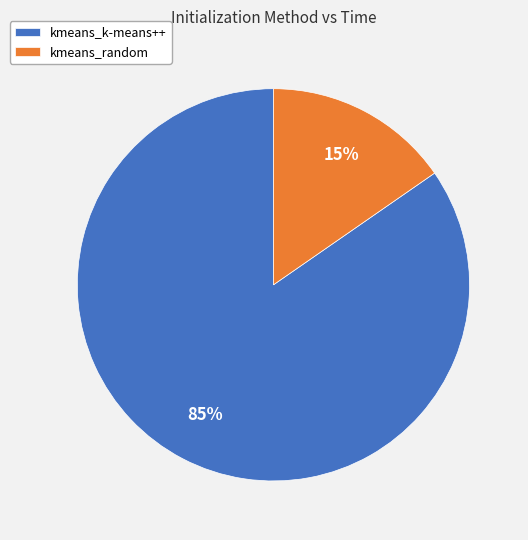

To the nearest percent, what is the average slice percentage?

50%